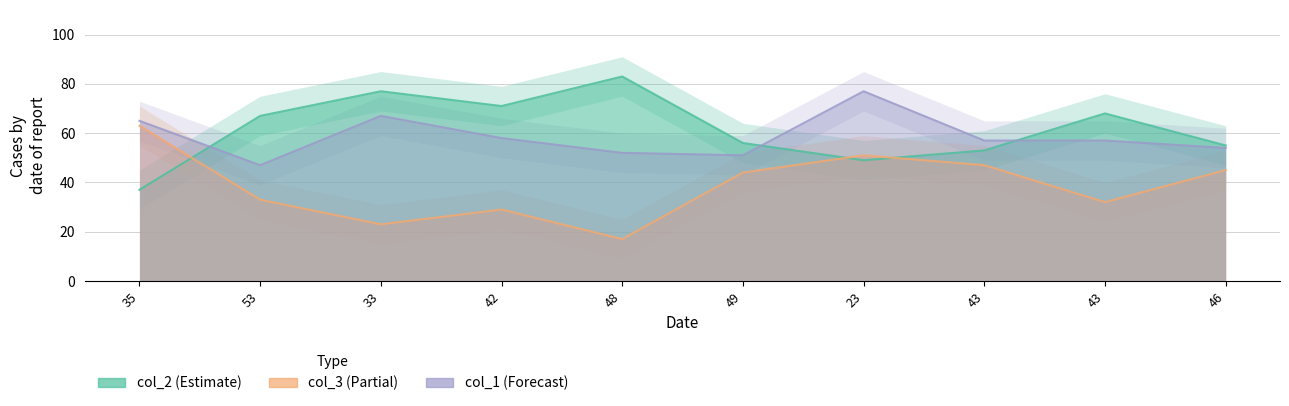

What is the difference between the highest and lowest values at 43?

10